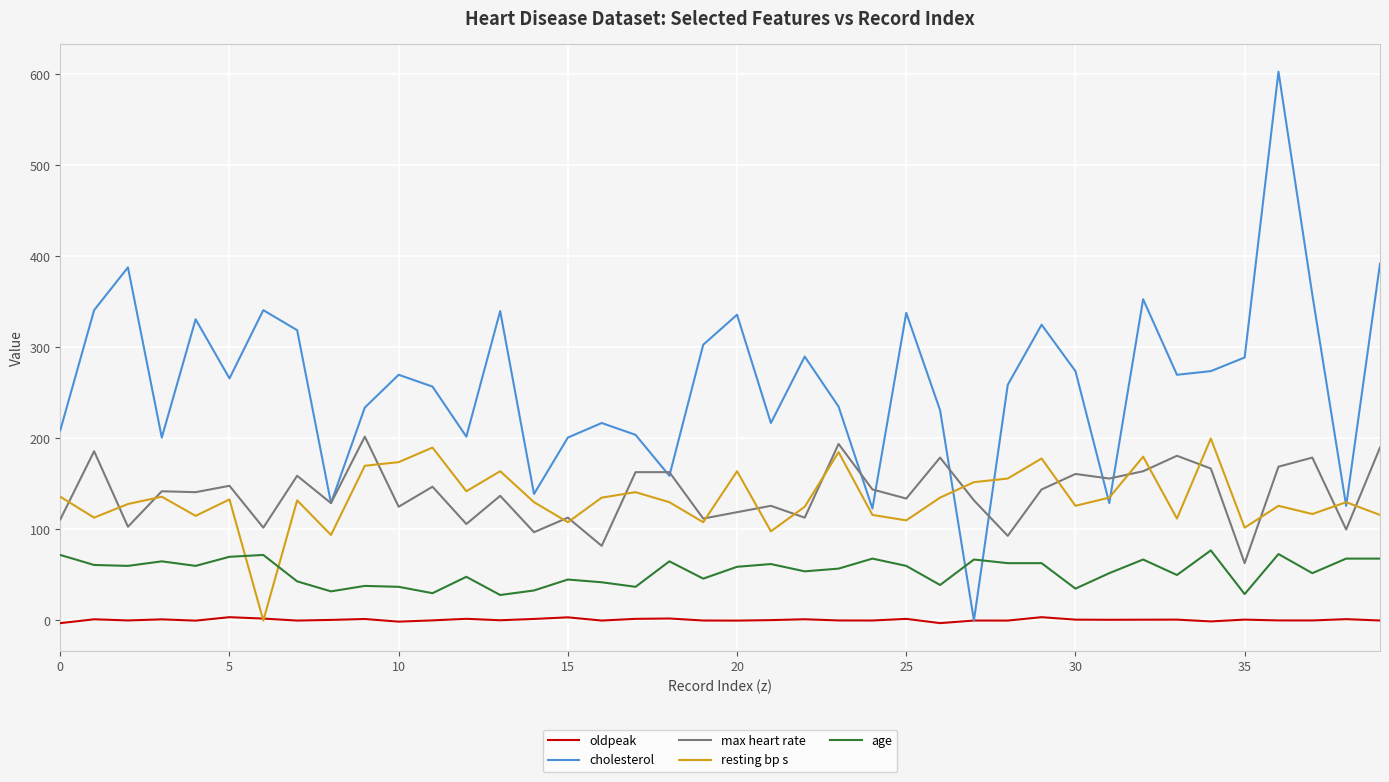

True or false: age and oldpeak cross at least once.

False